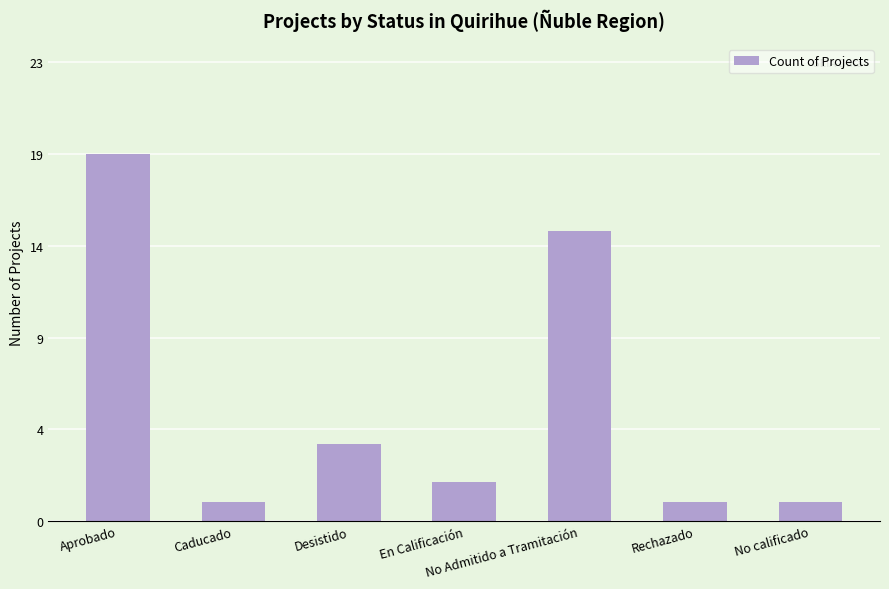

Where is the data nearest to the value 10?

No Admitido a Tramitación